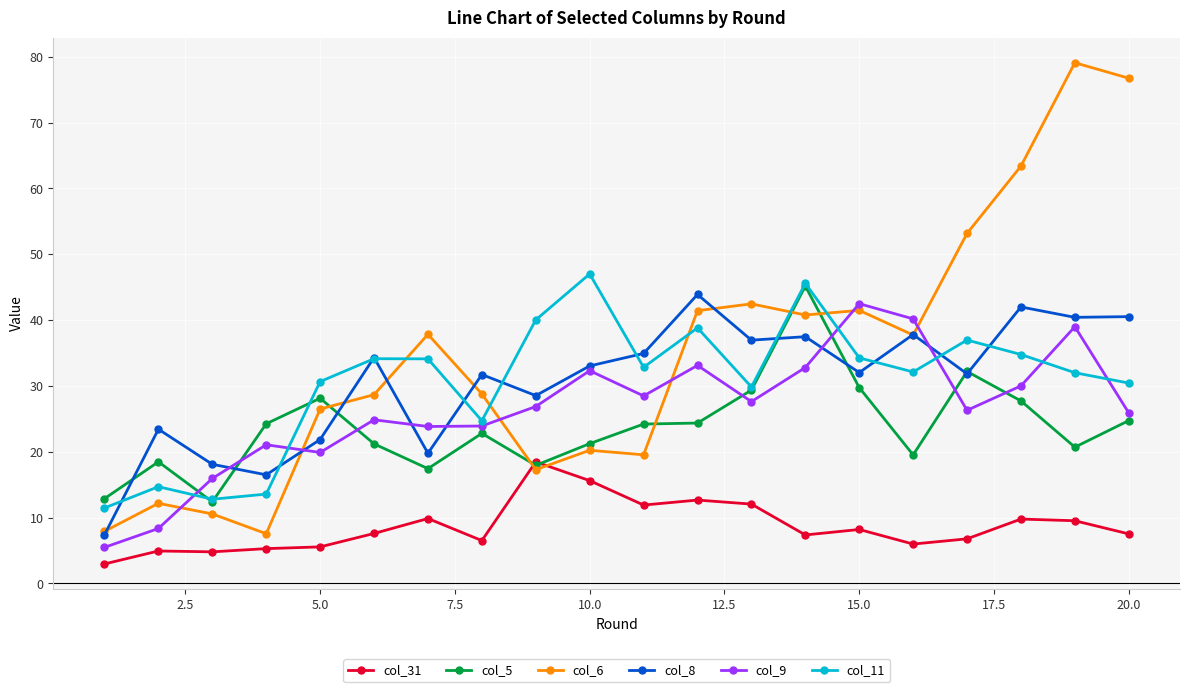

True or false: col_11 and col_6 cross at least once.

True